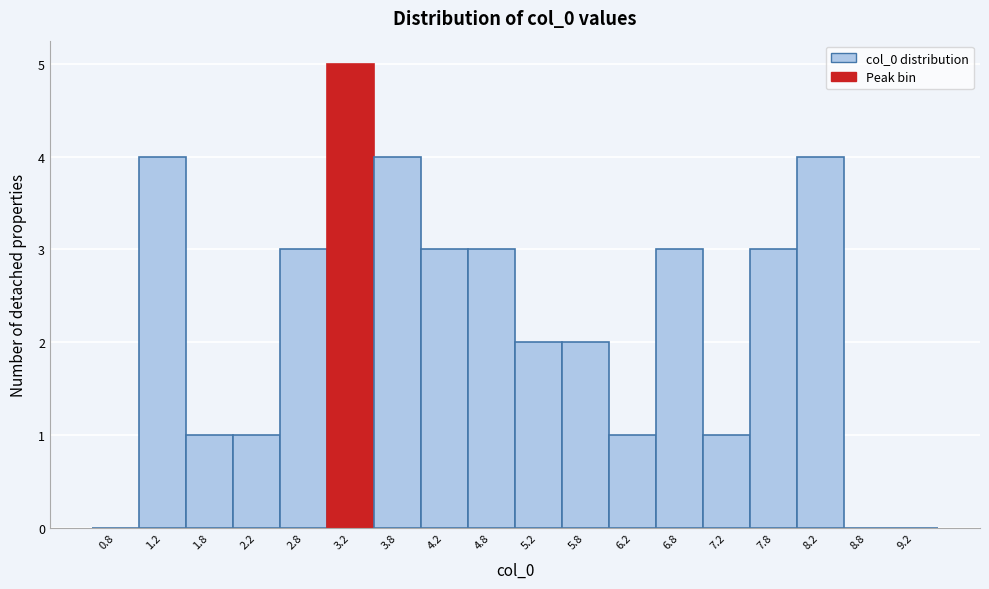

How tall is the bar that spans 1.0 to 1.5 on the x-axis? The values are not printed on the chart, so give them approximately, as read against the axis.

4